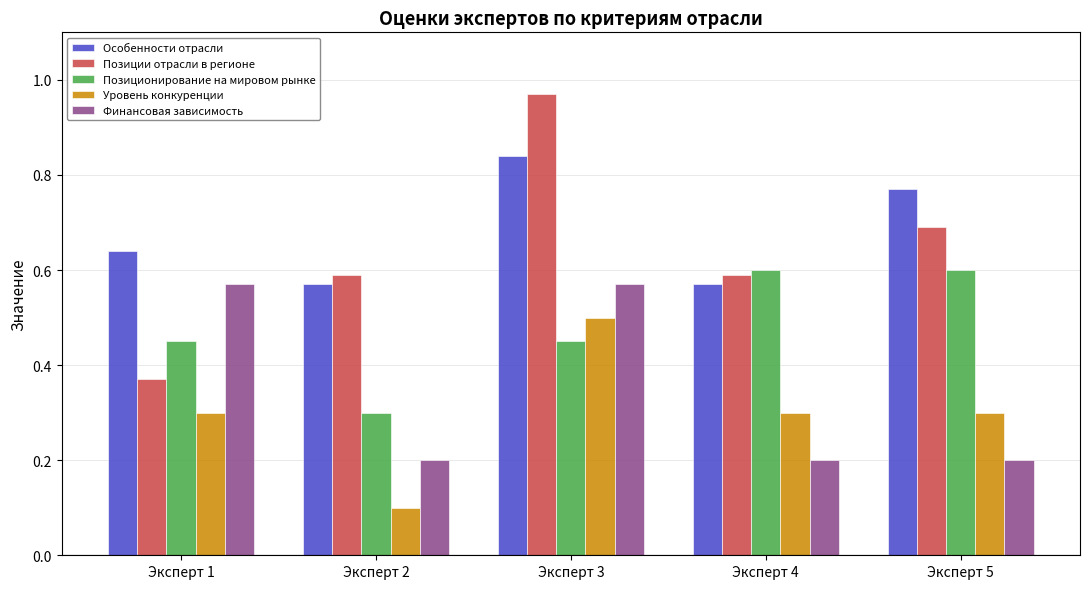

What are all the series names shown in the legend?

Особенности отрасли, Позиции отрасли в регионе, Позиционирование на мировом рынке, Уровень конкуренции, Финансовая зависимость